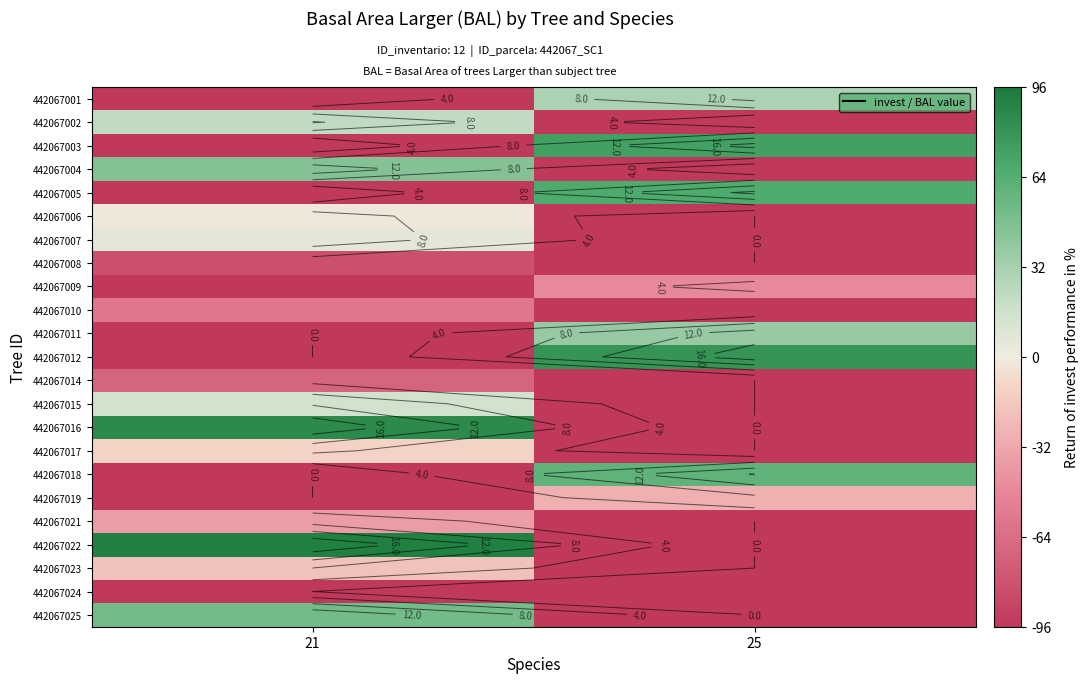

How many values in 442067012 are above zero?

1